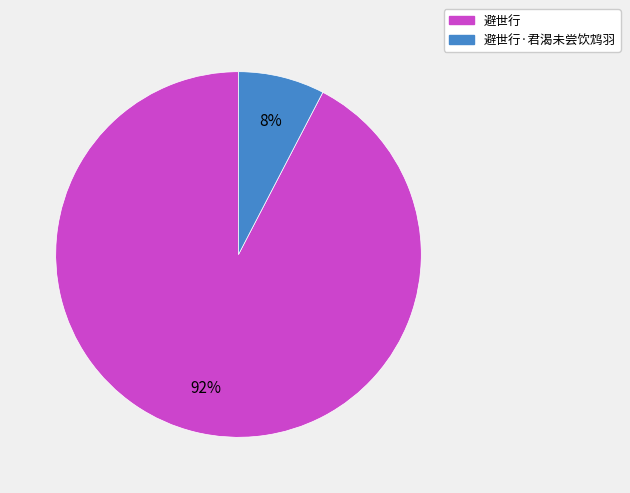

To the nearest percent, what is the average slice percentage?

50%